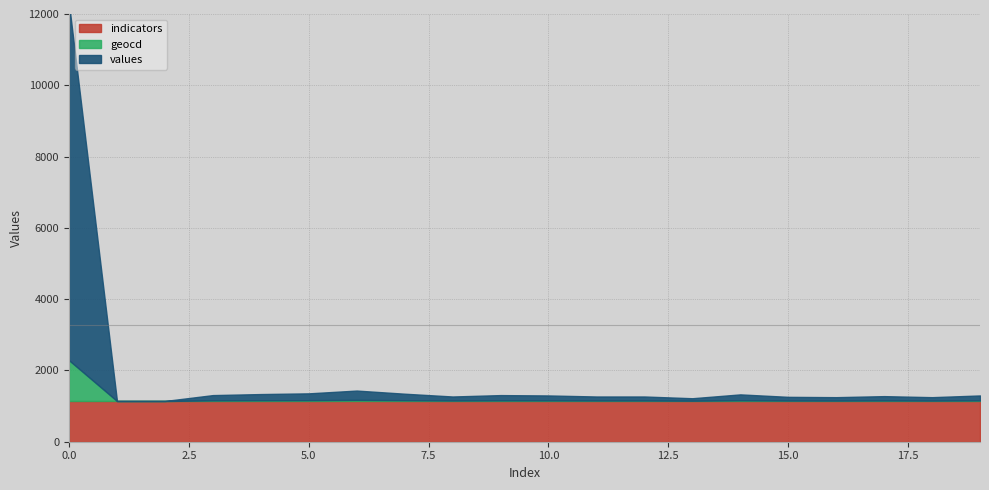

What is the difference between the second highest and second lowest values in the geocd series?

30